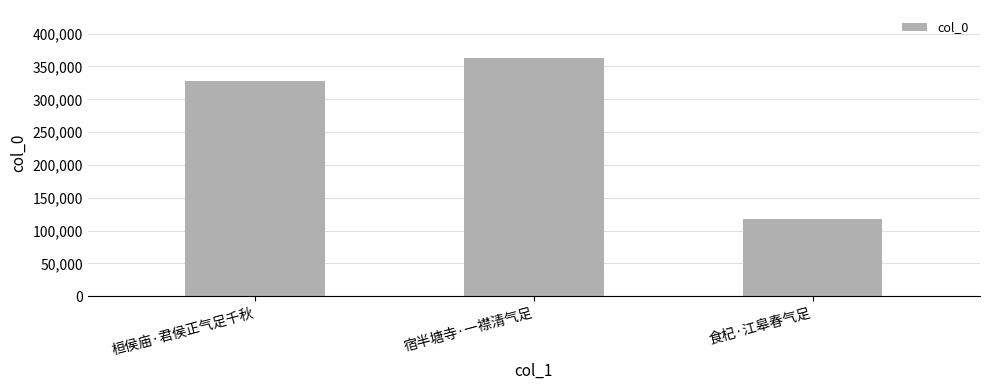

How many data points are less than 327937?

1